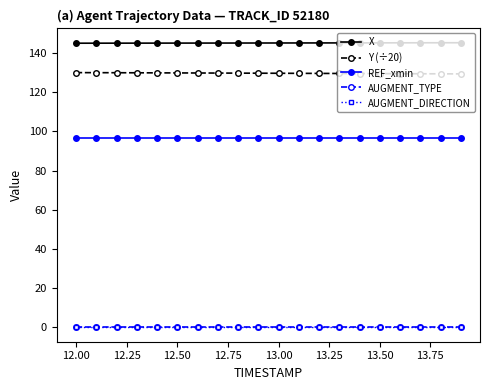

Does the chart have visible grid lines?

No